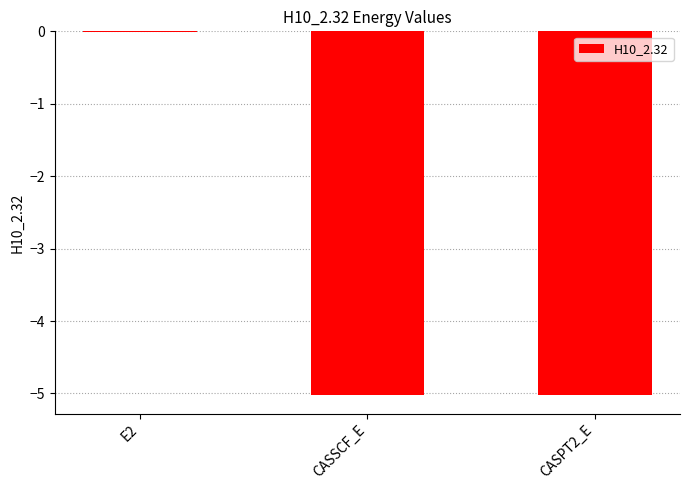

Count the number of values greater than -5.

1